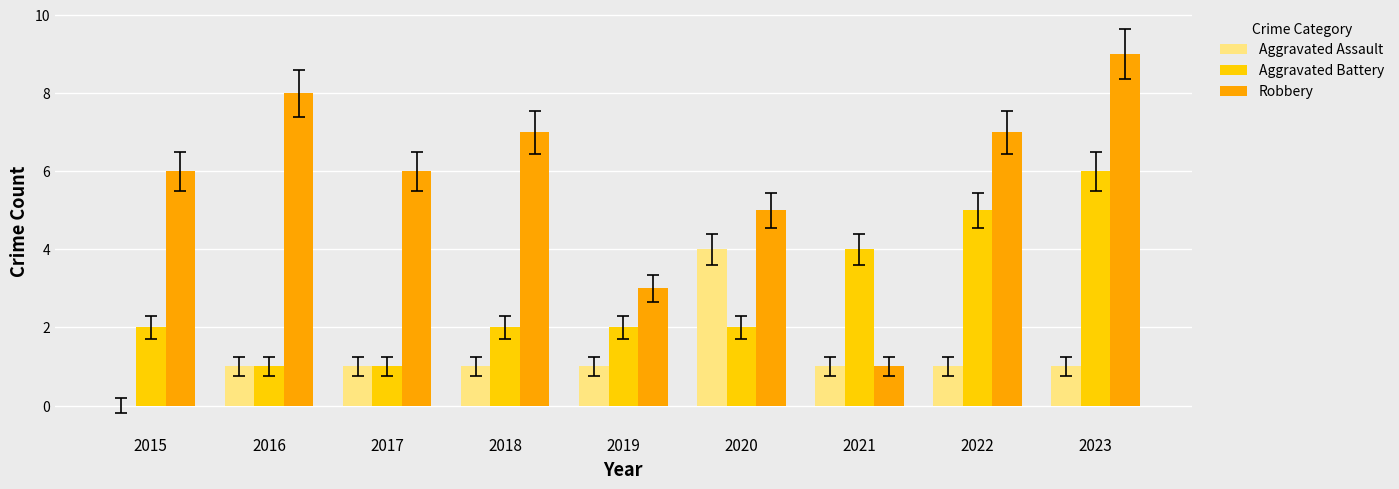

Which series changed the most between 2022 and 2023?

Robbery